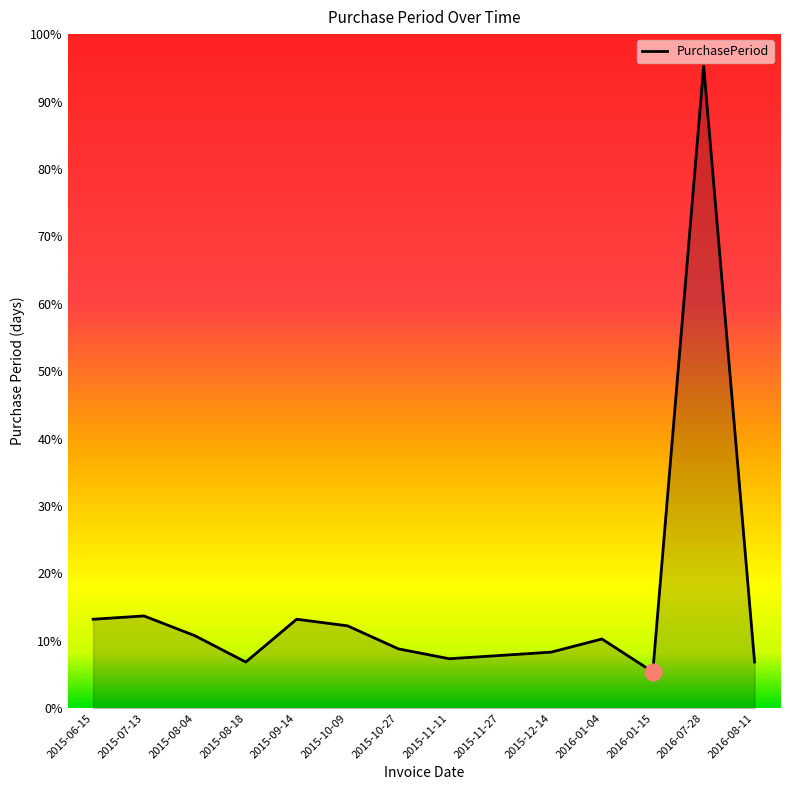

Is this an area chart (filled region under the line)?

Yes